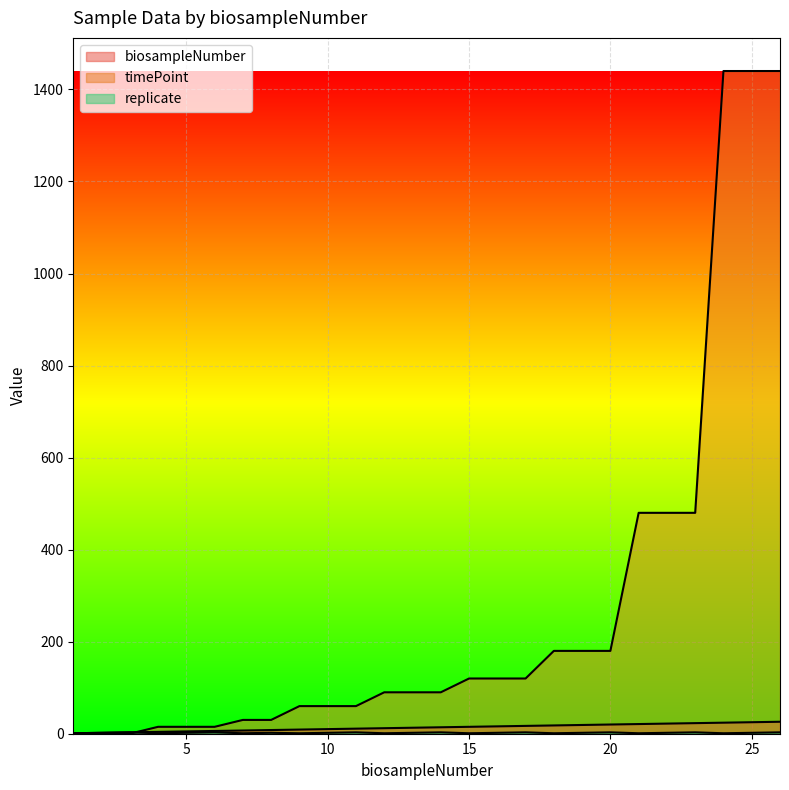

How many lines are shown in the chart?

3